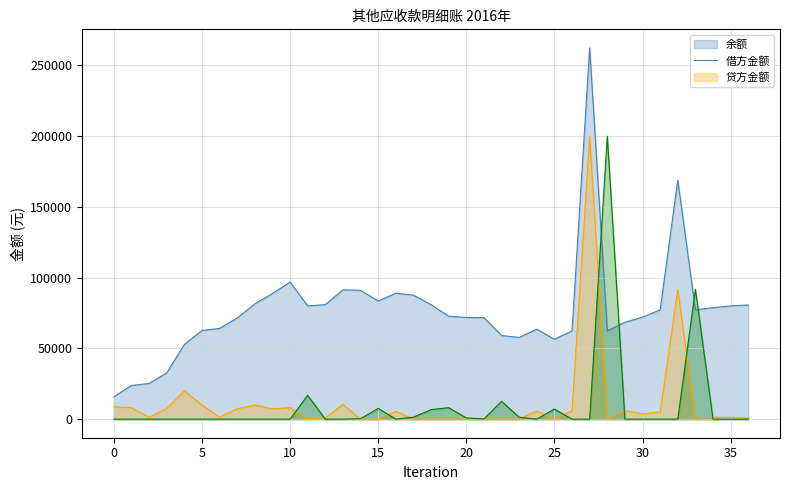

What is the total value across all series at 16?

94617.8